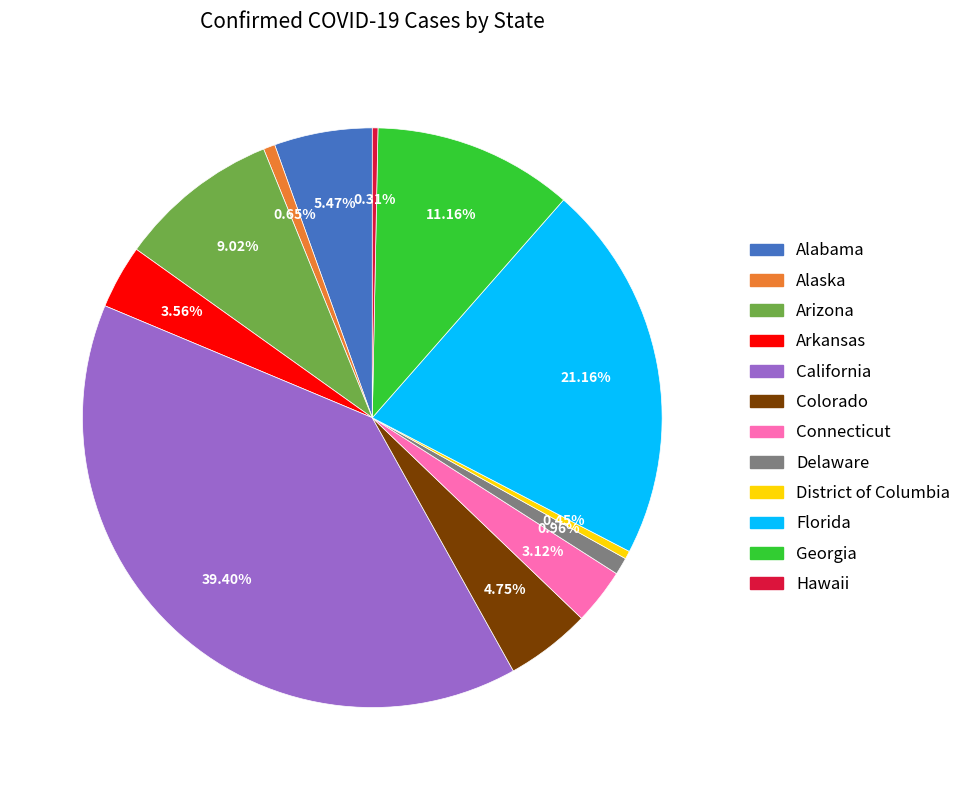

What is the largest slice in the pie chart?

California